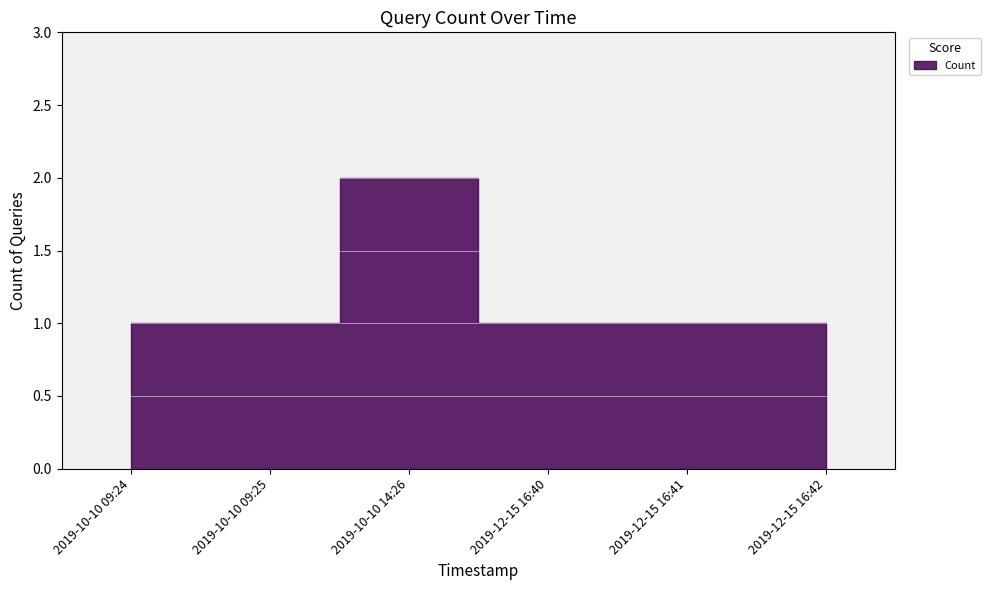

At which category does the chart reach its minimum across all series?

2019-10-10 09:24